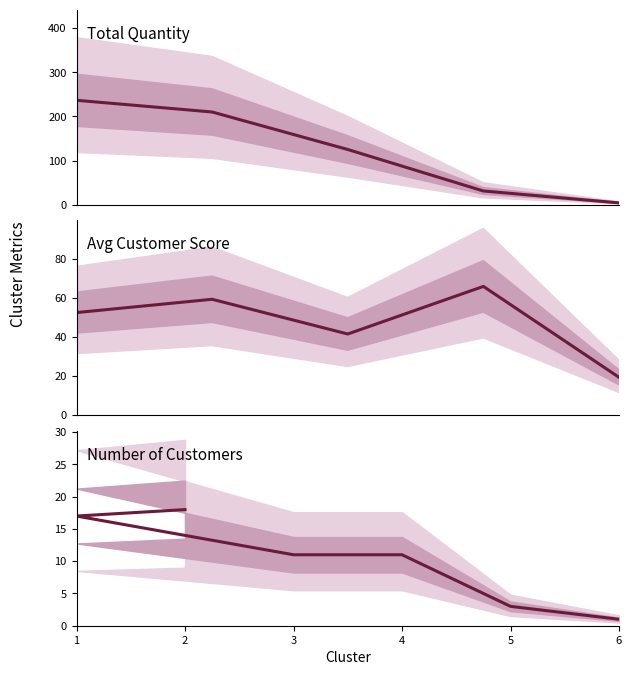

The avg_customer_score series shows 14.4 at 3. True or false?

False